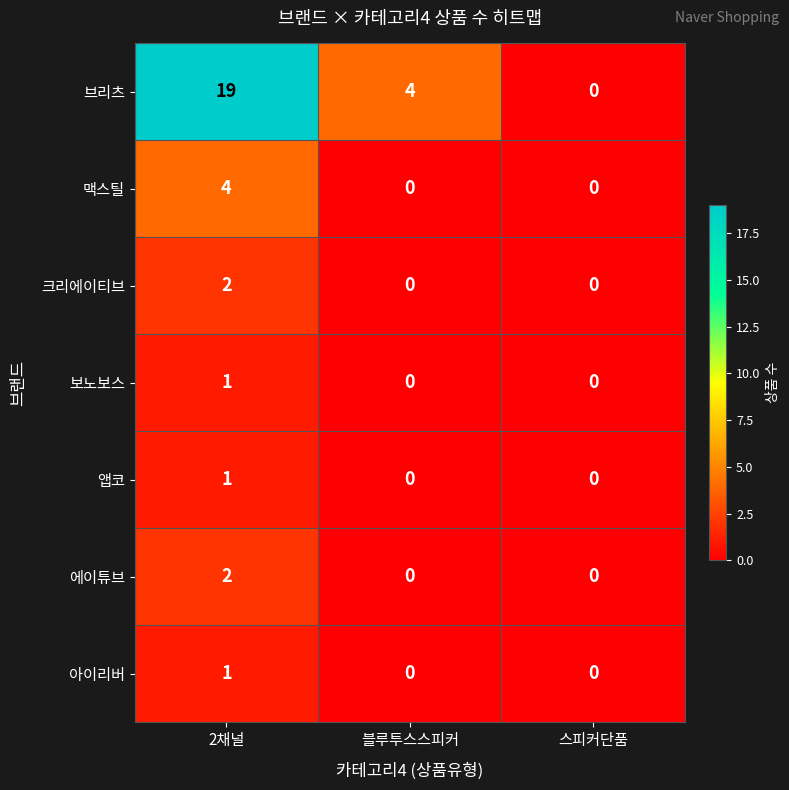

Count the 아이리버 values in the range 0 to 1.

3